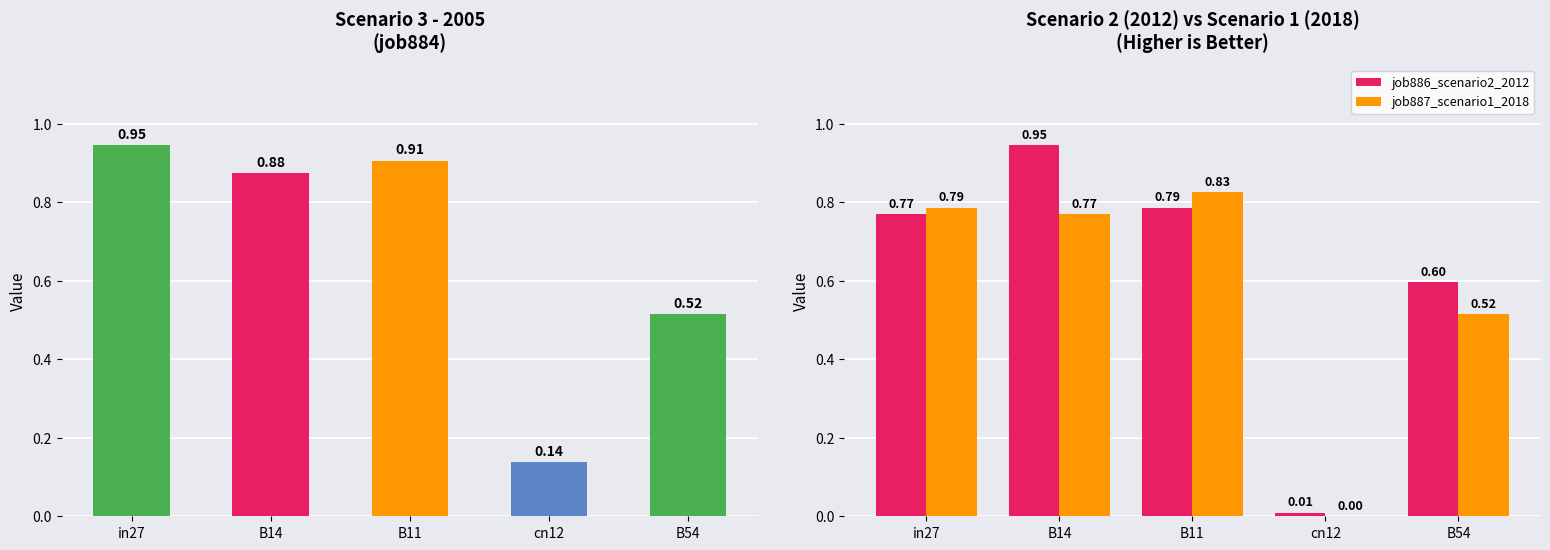

At which category is the sum across all series the highest?

B14